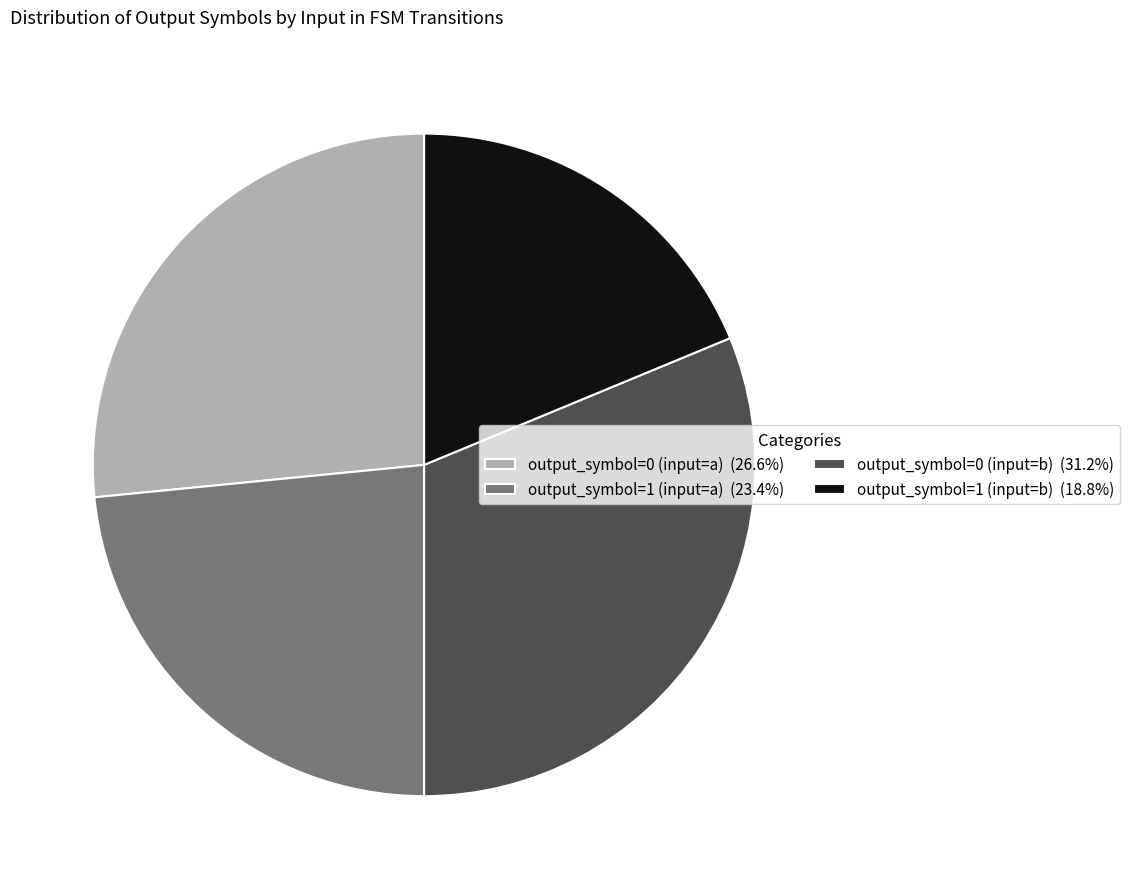

Approximately how many times larger is the value at output_symbol=1 (input=b) (18.8%) compared to output_symbol=1 (input=a) (23.4%)?

0.8